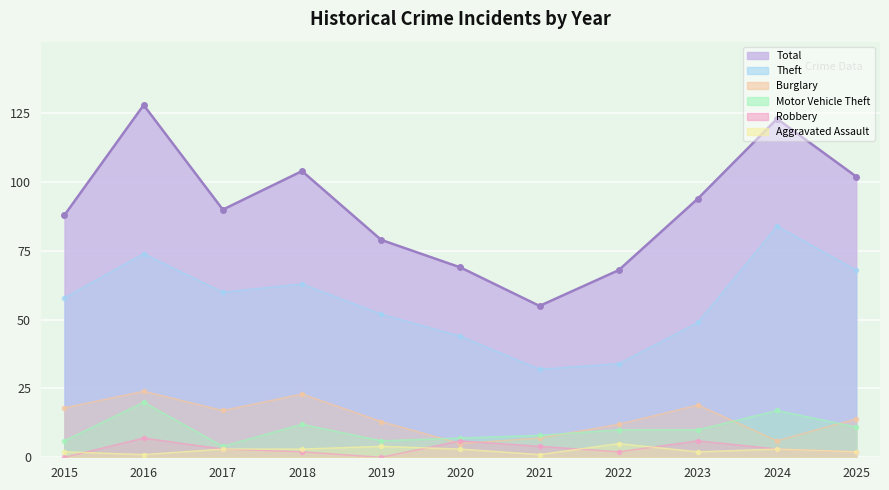

How many values are below 90?

5